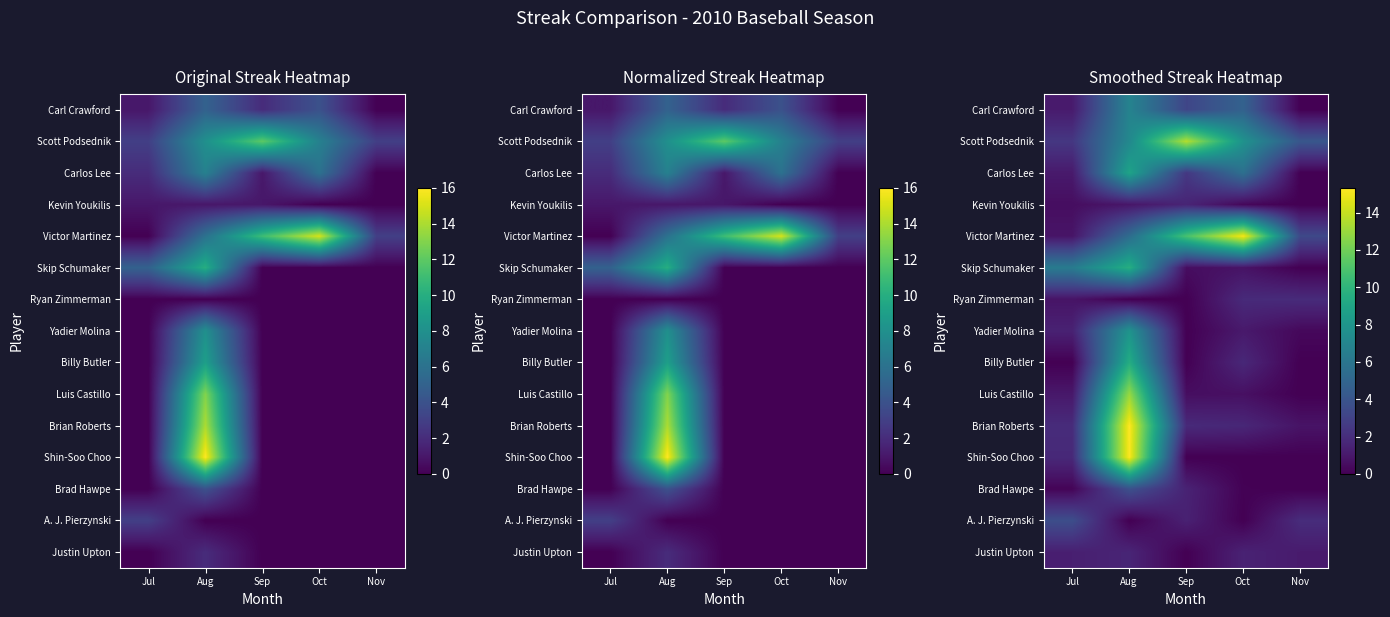

Rank the series at Aug from lowest to highest value.

Ryan Zimmerman, A. J. Pierzynski, Kevin Youkilis, Justin Upton, Brad Hawpe, Victor Martinez, Carl Crawford, Scott Podsednik, Yadier Molina, Carlos Lee, Billy Butler, Skip Schumaker, Luis Castillo, Shin-Soo Choo, Brian Roberts